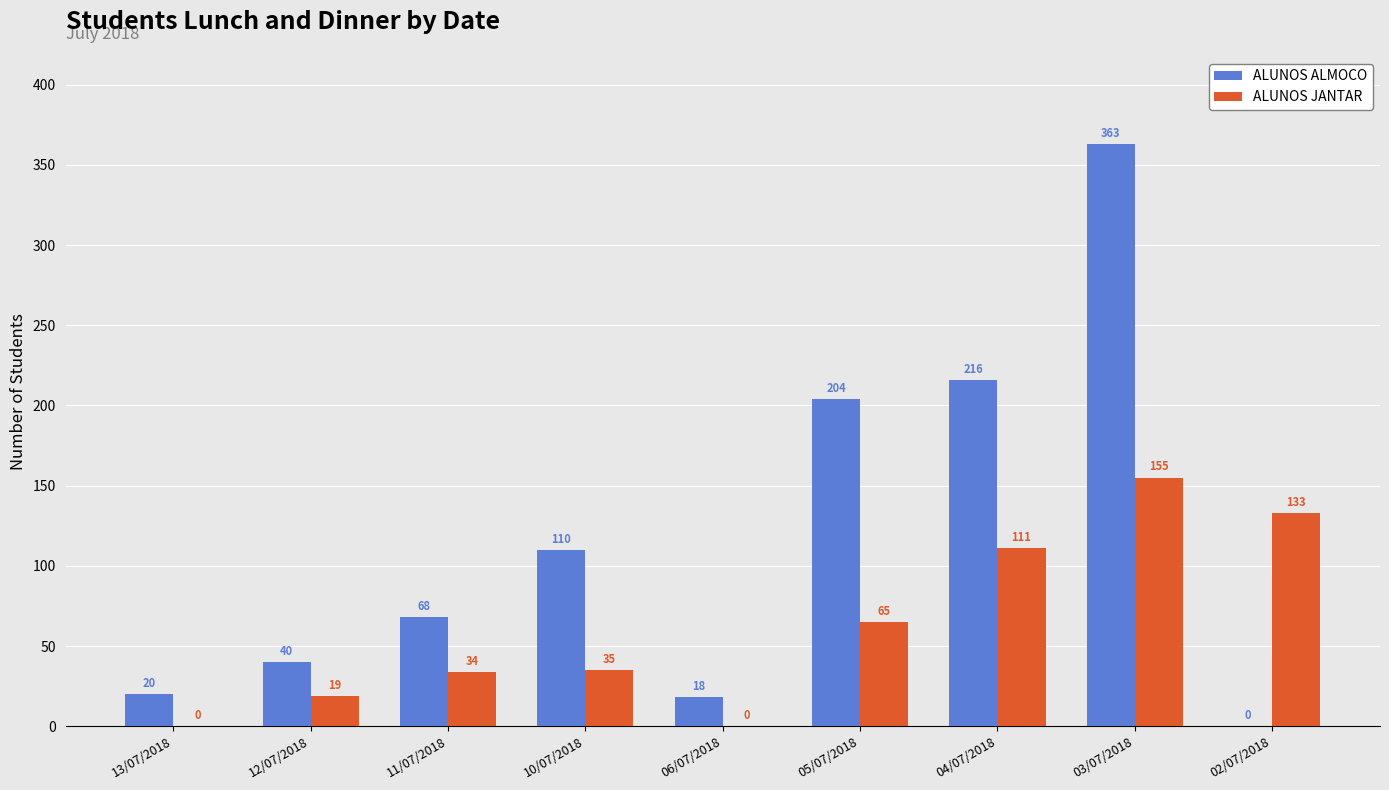

Which category has the highest value across all series?

03/07/2018